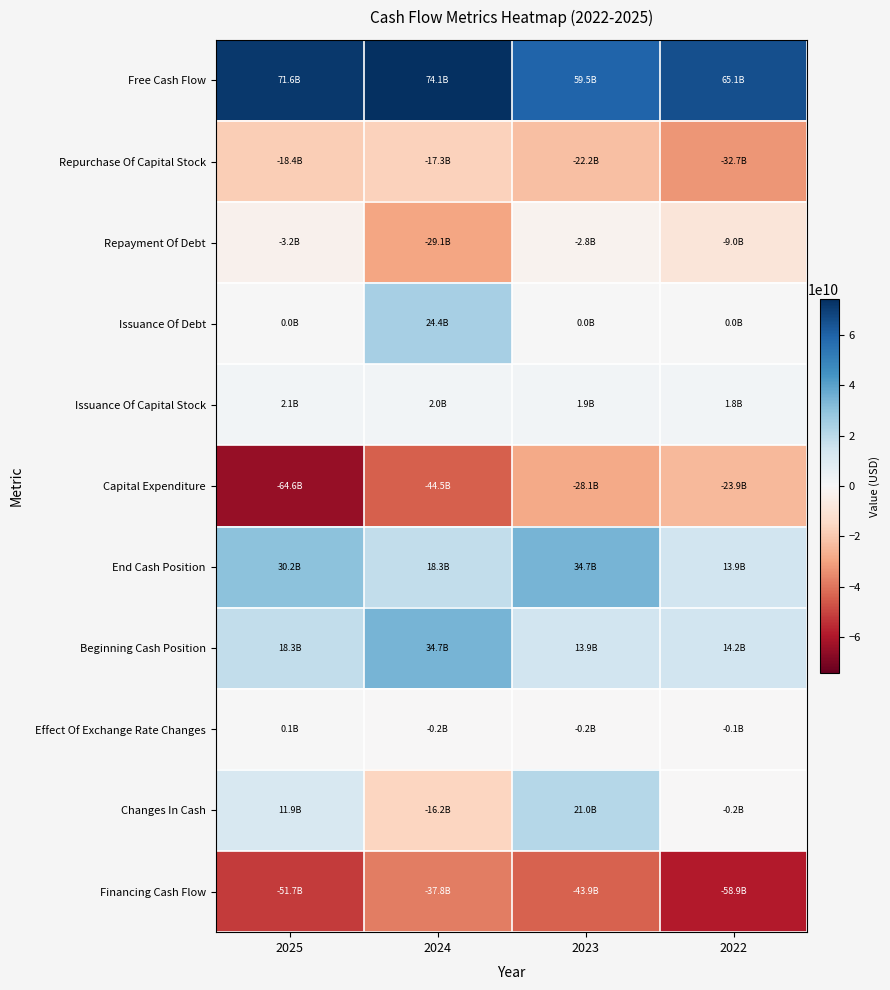

Which series has the widest spread of values?

Capital Expenditure